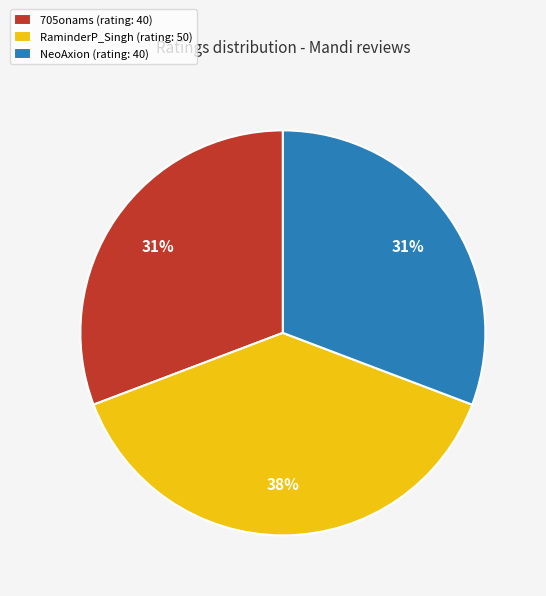

To the nearest percent, what is the average slice percentage?

33%